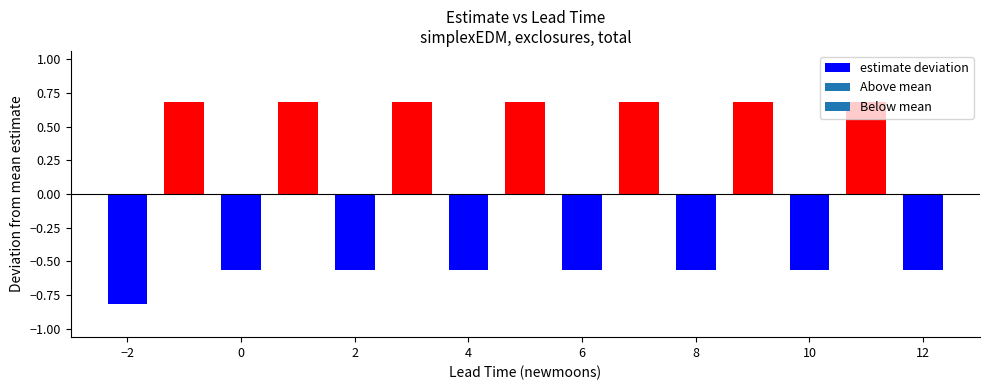

How many data points are less than 0?

8